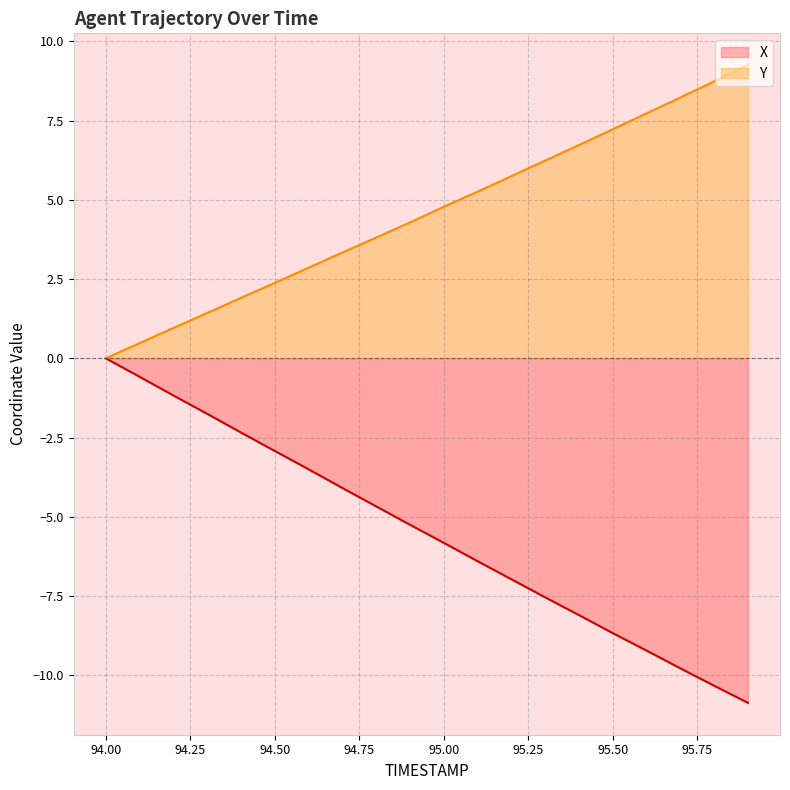

What is the label of the 2nd point from the left?

94.1